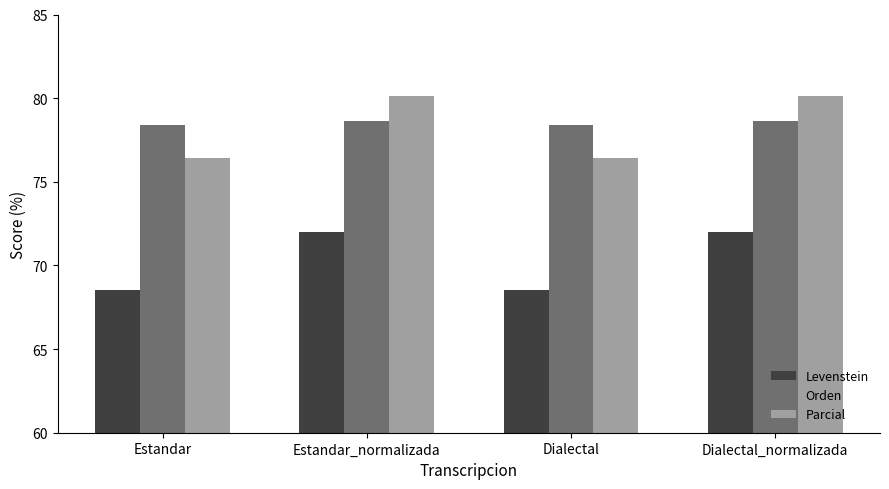

Reading left to right, what are all the values shown in this chart?

Levenstein: Estandar=68.5	Estandar_normalizada=72.0	Dialectal=68.5	Dialectal_normalizada=72.0
Orden: Estandar=78.4	Estandar_normalizada=78.6	Dialectal=78.4	Dialectal_normalizada=78.6
Parcial: Estandar=76.4	Estandar_normalizada=80.1	Dialectal=76.4	Dialectal_normalizada=80.1